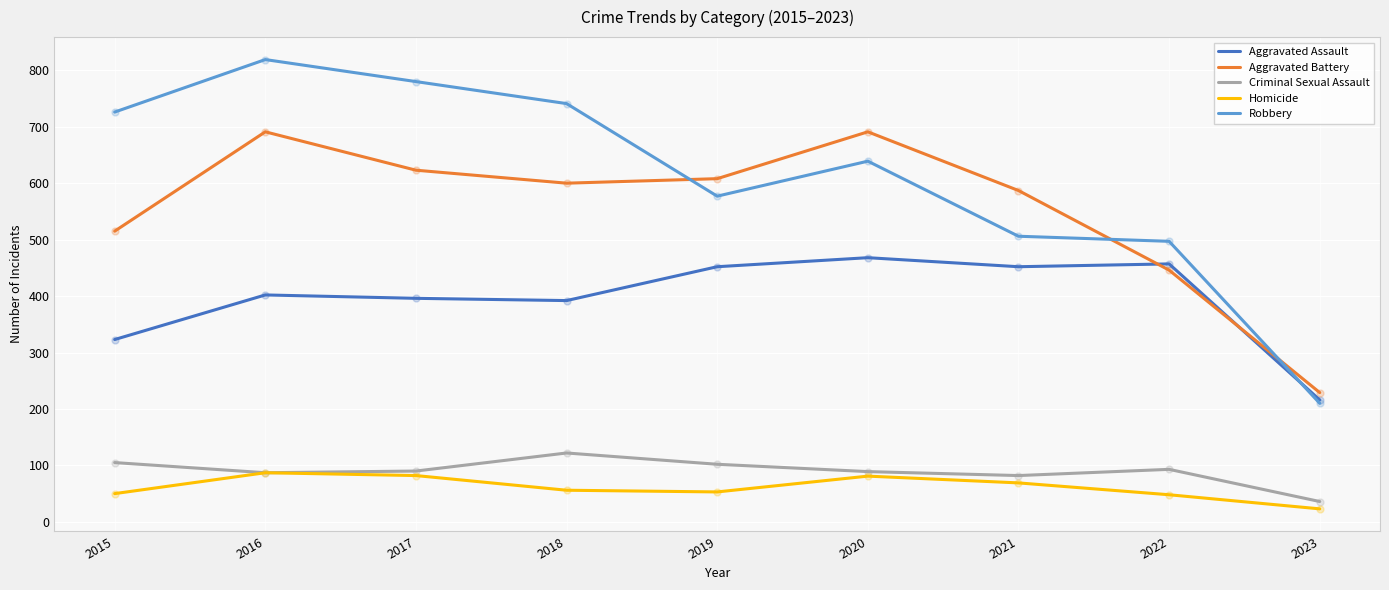

What is the difference between the highest and lowest values at 2021?

518